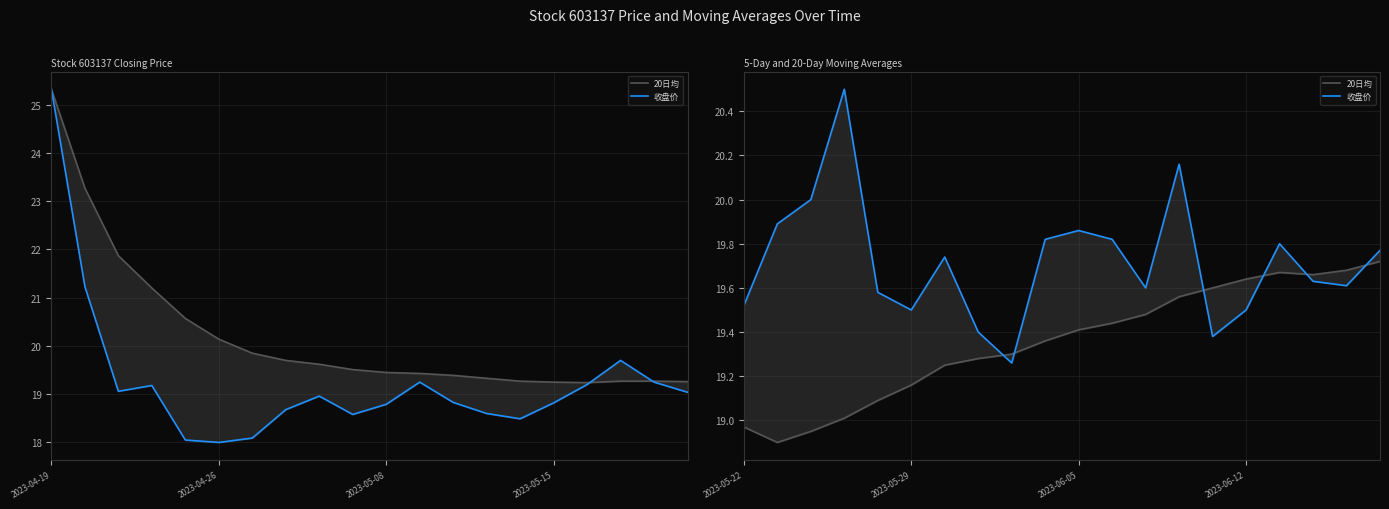

What is the average value of the 20日均 series?

19.4